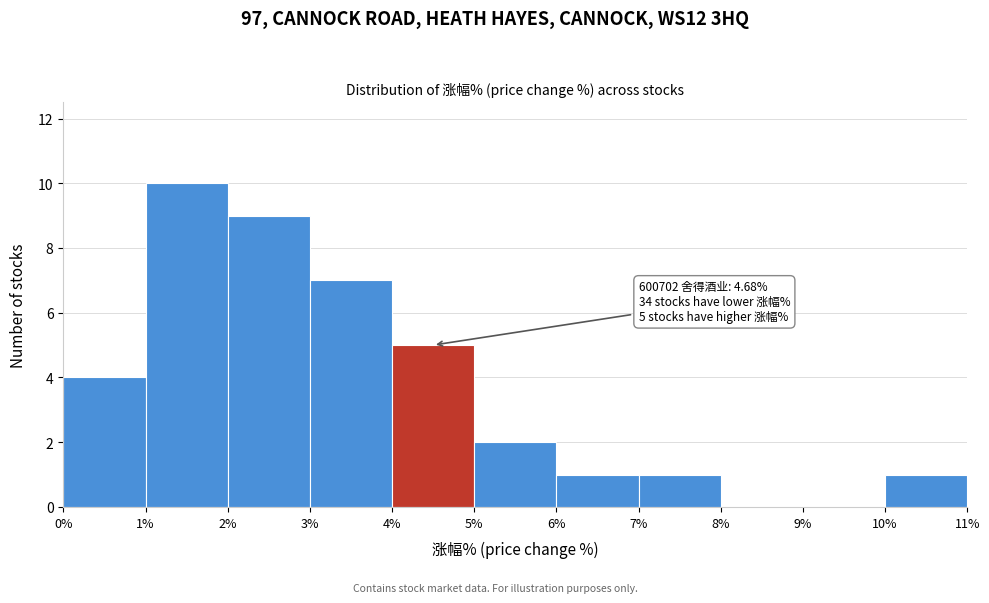

Over which range of the x-axis is the bar tallest?

1% to 2%